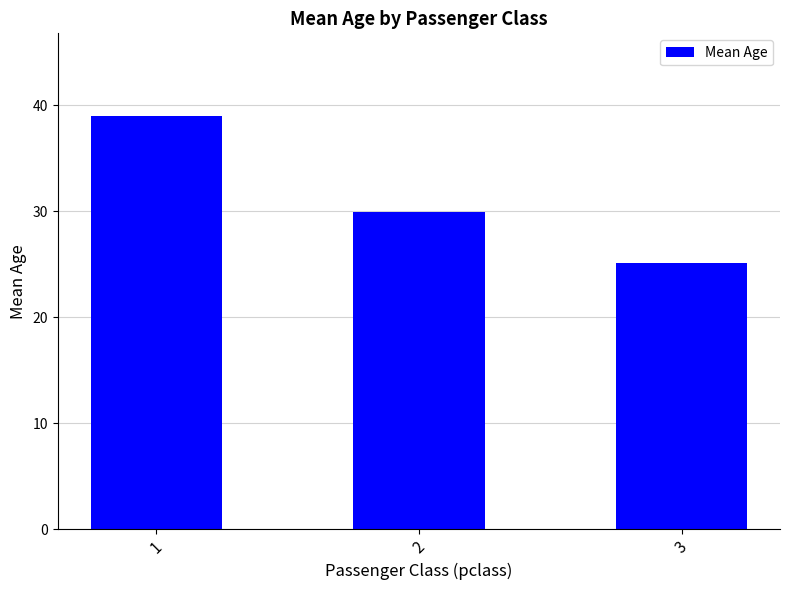

What is the sum of the values at 3 and 2?

55.0